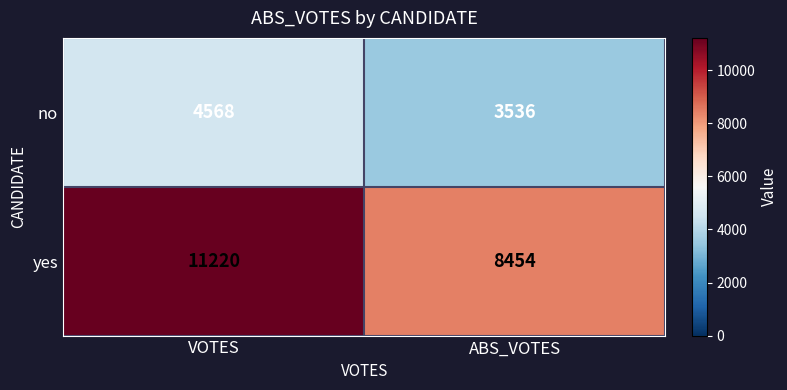

How many data points does each series have?

2